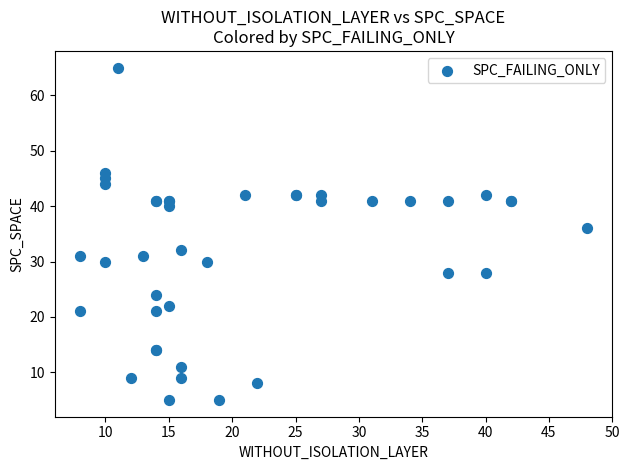

What Y value in the scatter plot is closest to 35?

36